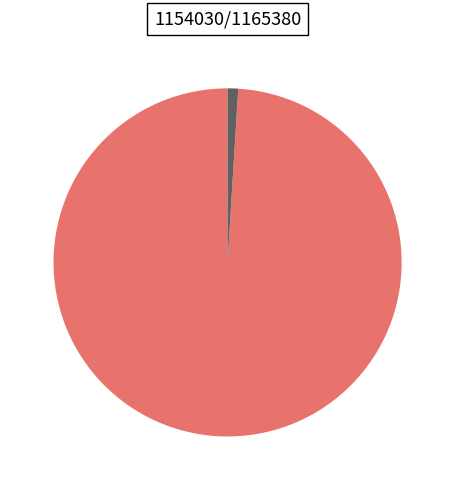

Is there a majority slice in this chart?

Yes